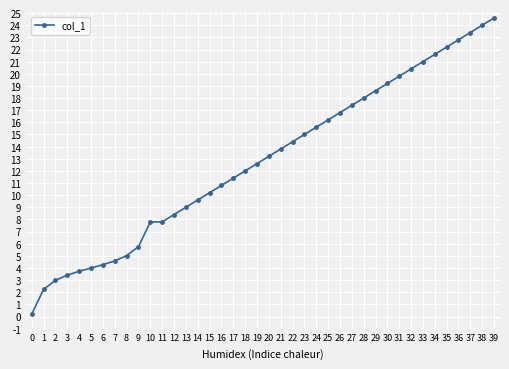

Reading right to left, what are all the values shown in this chart?

24.6	24.0	23.4	22.8	22.2	21.6	21.0	20.4	19.8	19.2	18.6	18.0	17.4	16.8	16.2	15.6	15.0	14.4	13.8	13.2	12.6	12.0	11.4	10.8	10.2	9.6	9.0	8.4	7.8	7.8	5.8	5.0	4.6	4.3	4.0	3.7	3.4	3.0	2.2	0.2